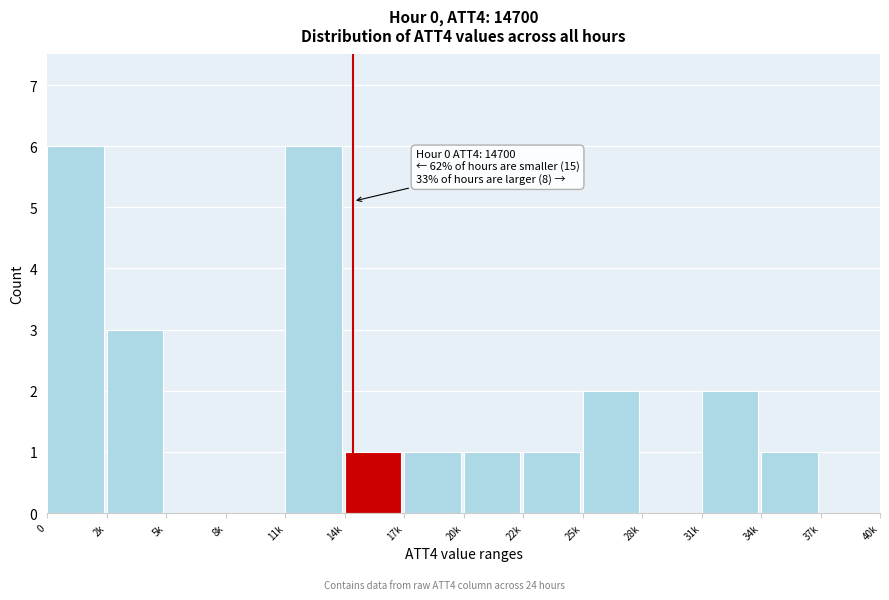

Reading left to right, transcribe all the data shown in this chart.

0=6	2k=3	5k=0	8k=0	11k=6	14k=1	17k=1	20k=1	22k=1	25k=2	28k=0	31k=2	34k=1	37k=0